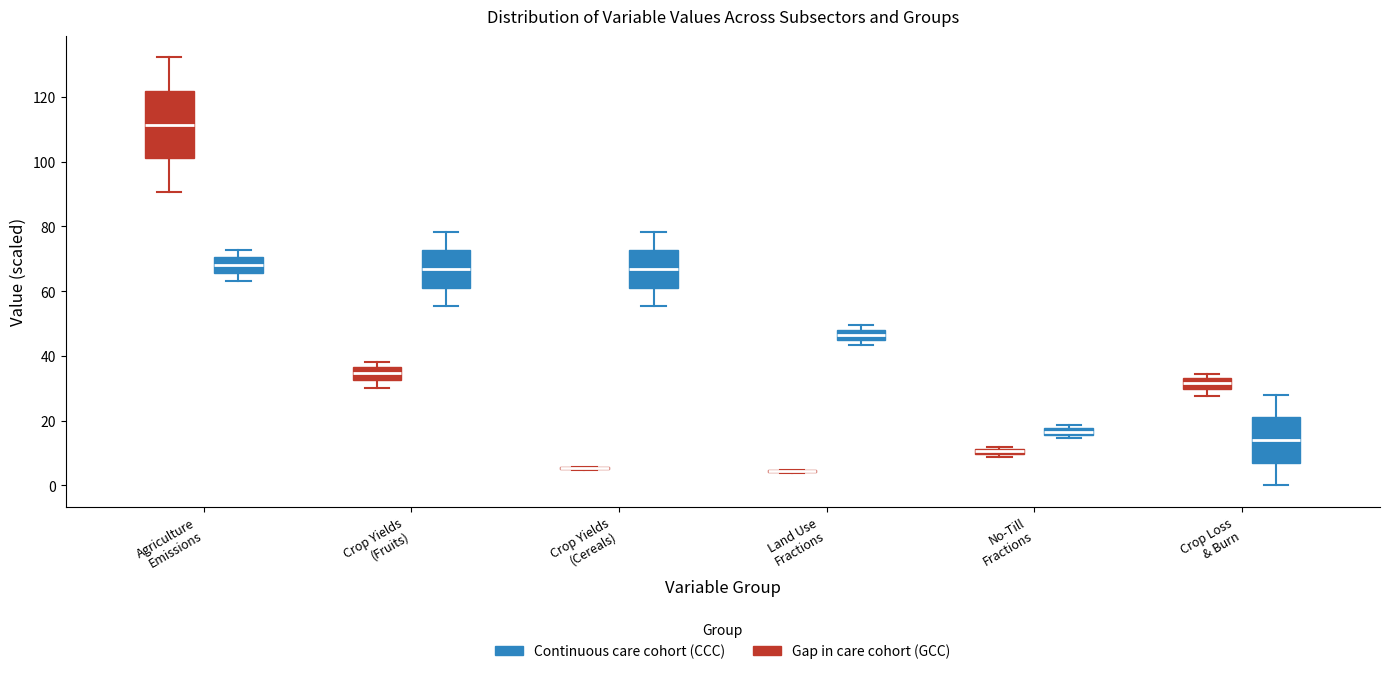

Which box is the tallest, from its lower edge to its upper edge?

Agriculture Emissions (Gap in care cohort (GCC))